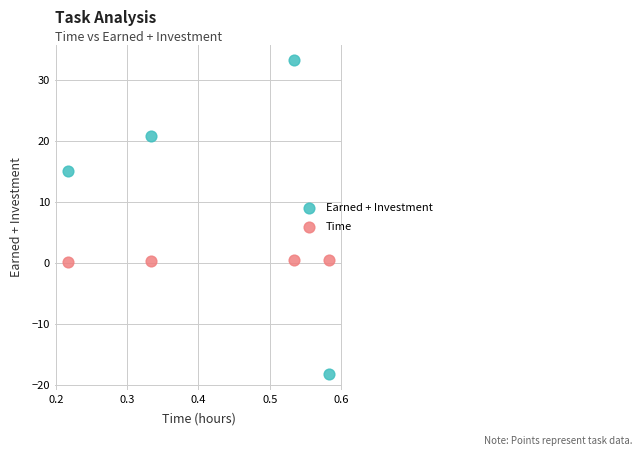

Which series reaches the maximum Y coordinate?

Earned + Investment